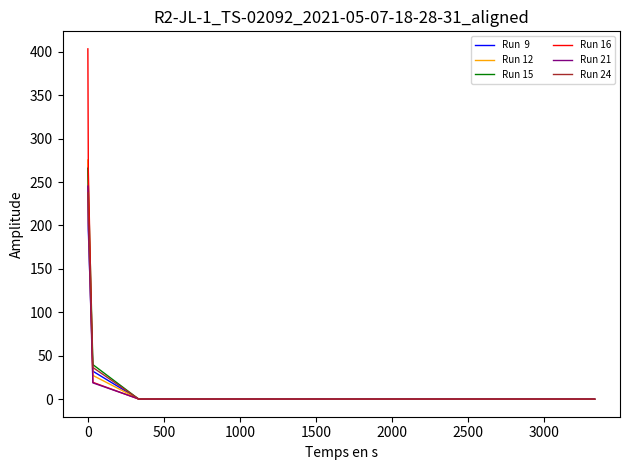

What is the maximum value shown in the chart?

403.3